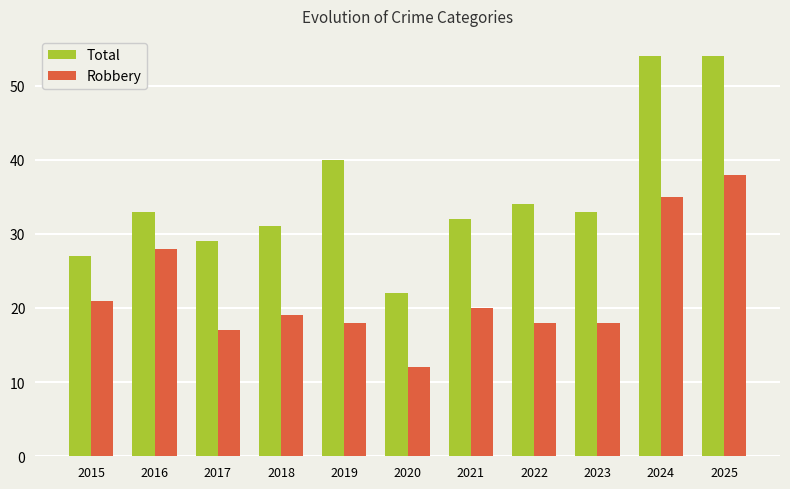

What is the difference between the second highest and minimum values in the Robbery series?

23